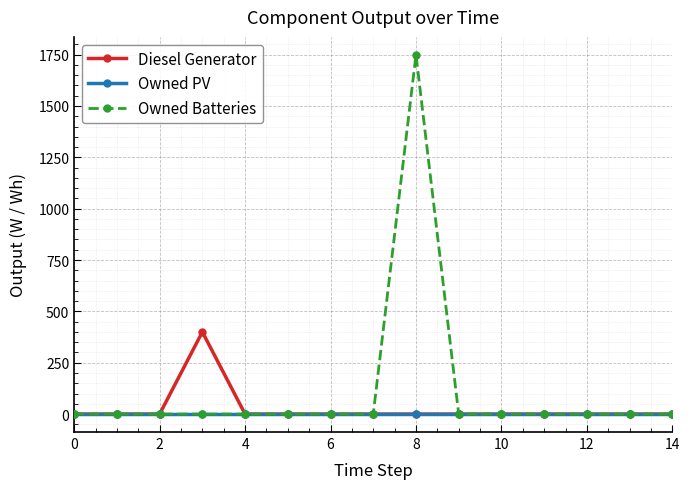

What is the greatest value displayed?

1749.0